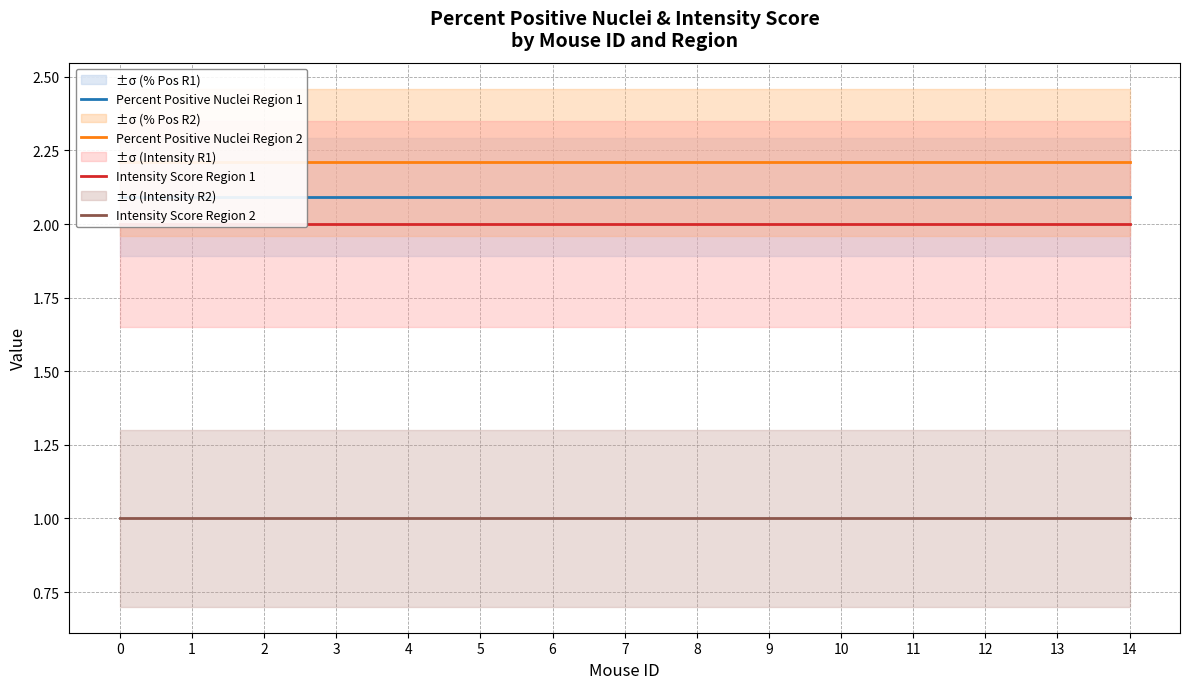

What is the sum of all Percent Positive Nuclei Region 2 values?

33.2